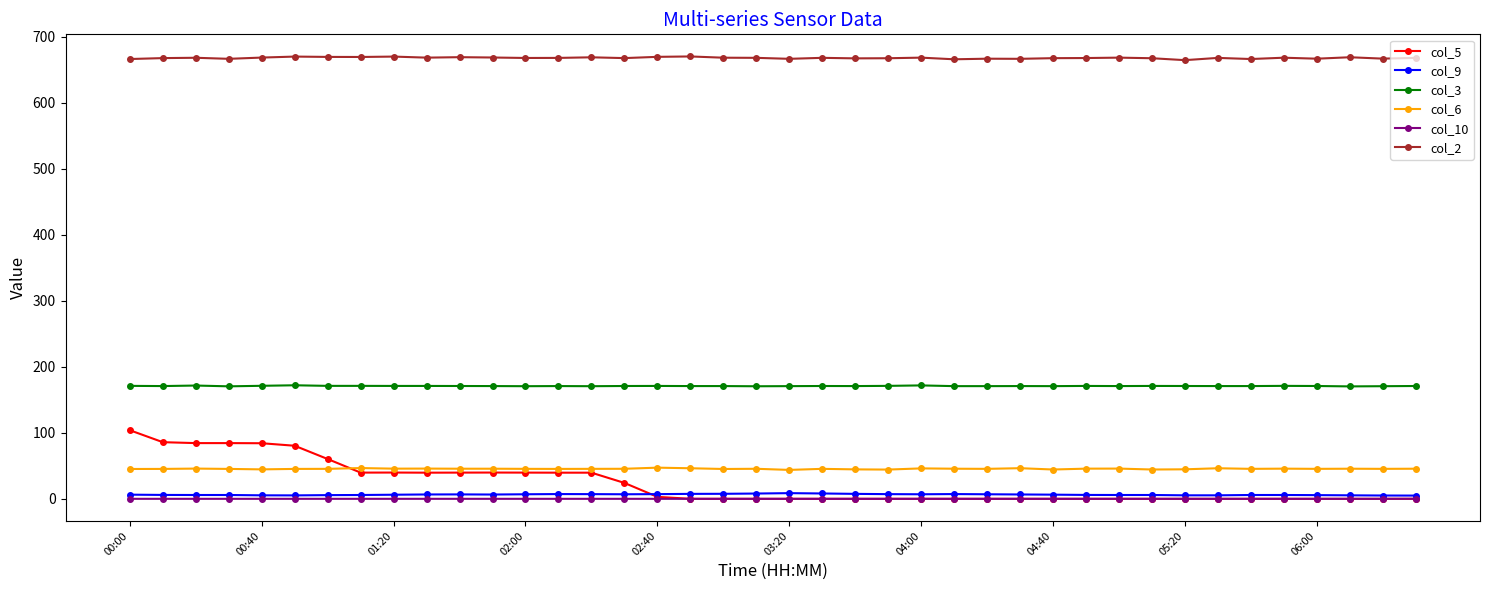

True or false: col_2 and col_6 intersect in this chart.

False